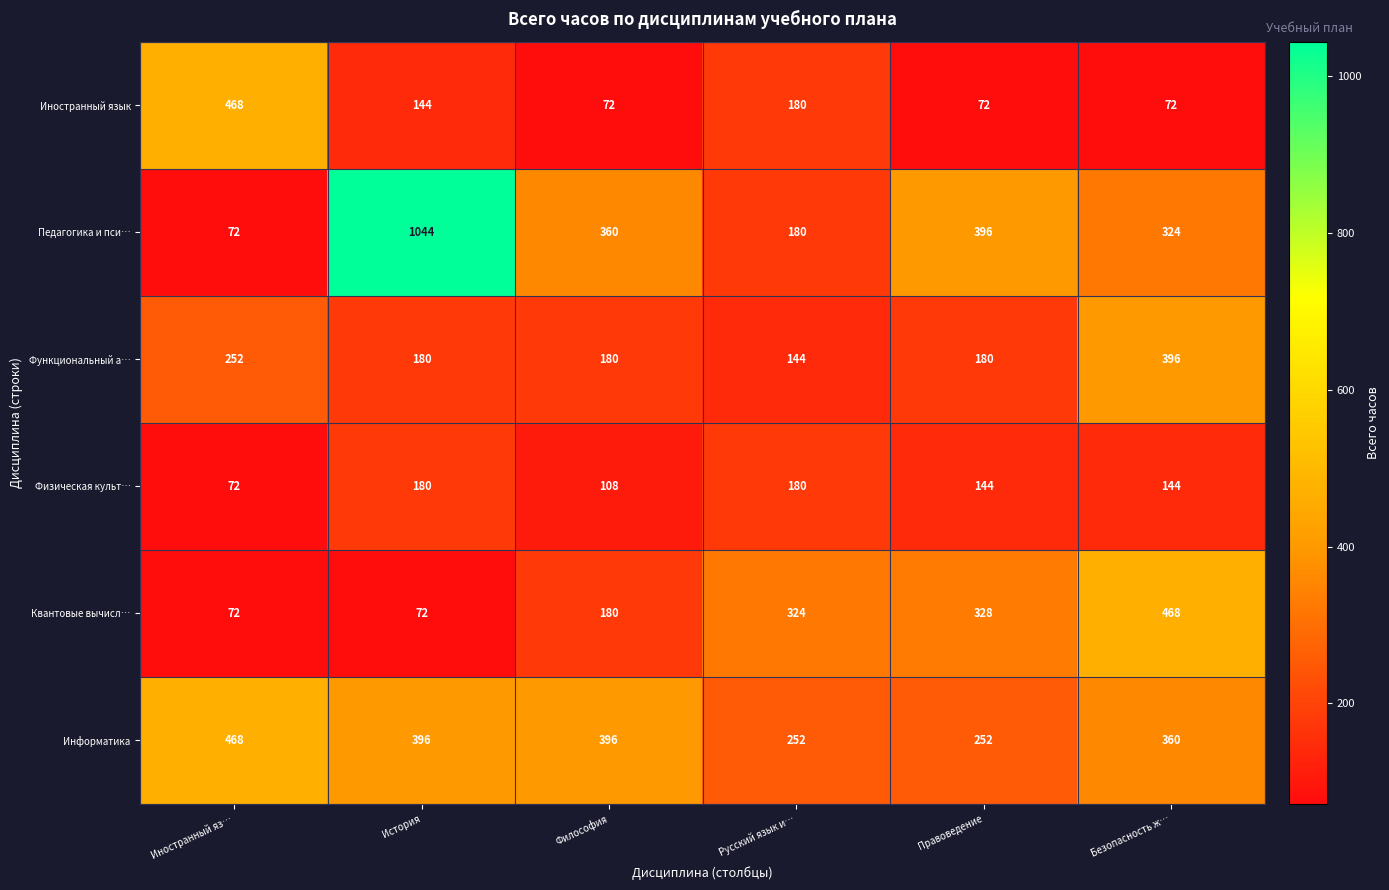

At how many categories does at least one series exceed 529?

1